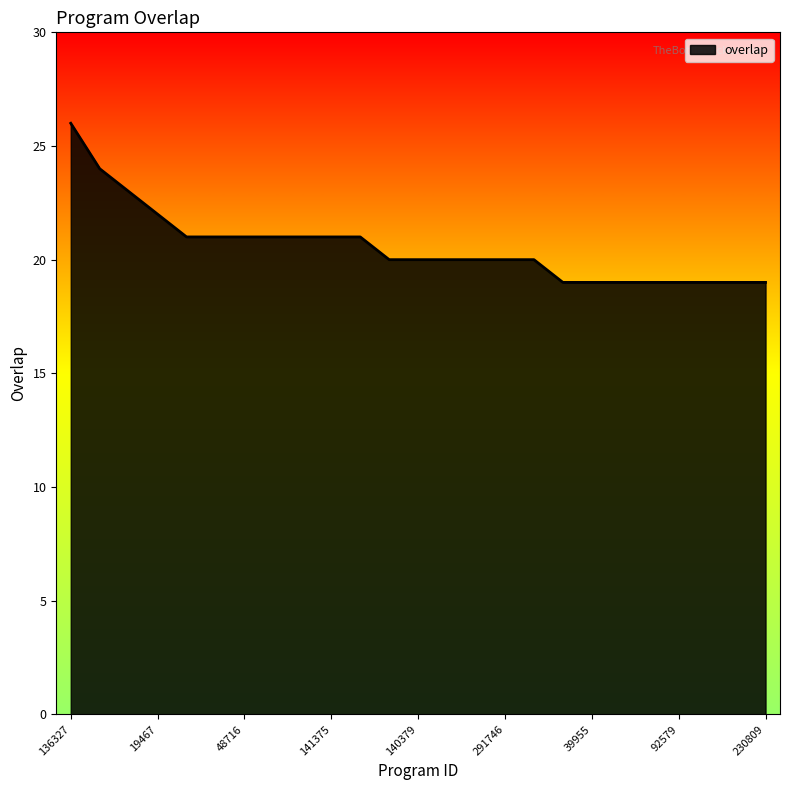

What is the difference between the maximum and minimum values?

7